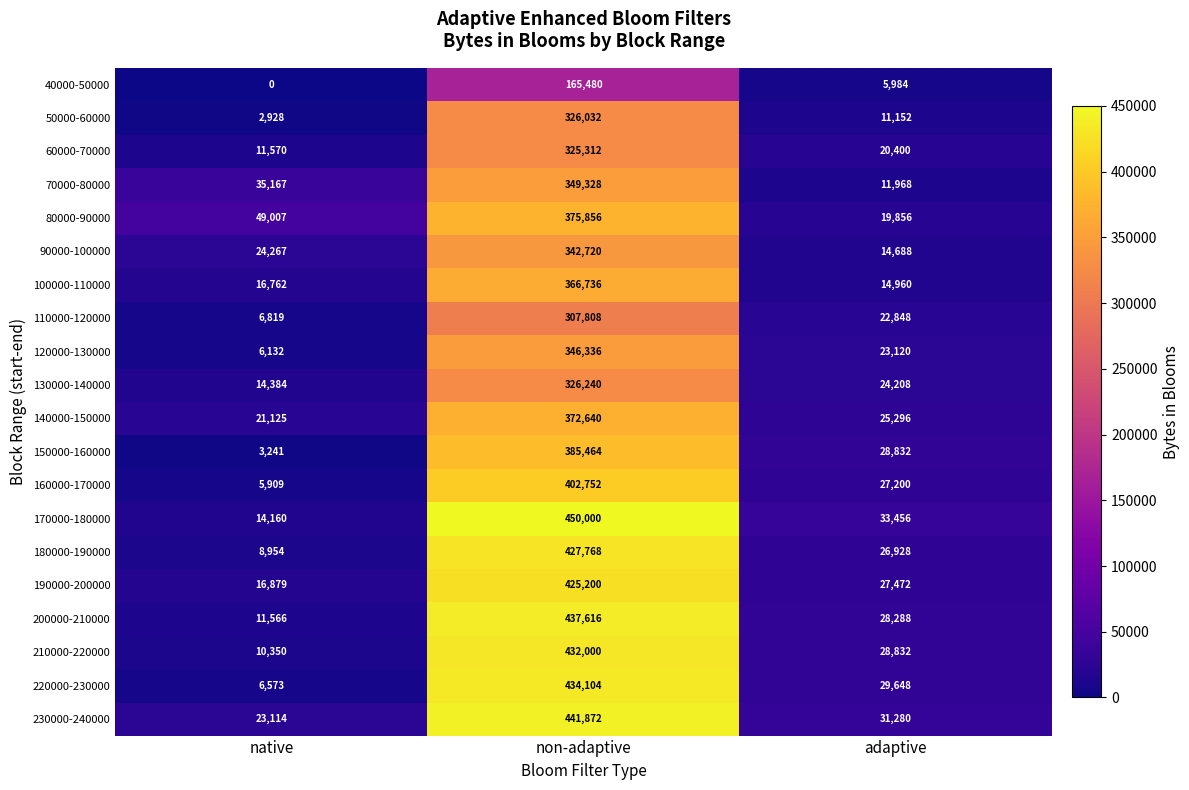

Which series has the widest spread of values?

170000-180000